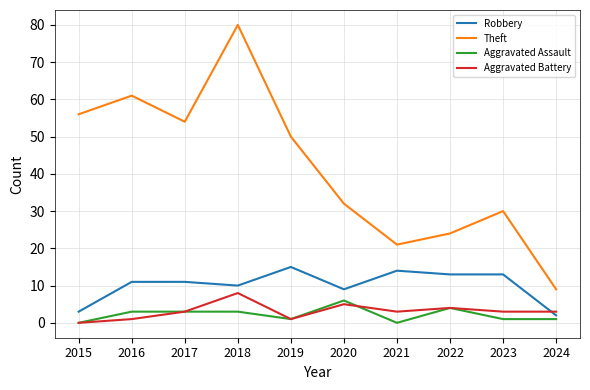

At which category is the sum across all series the highest?

2018